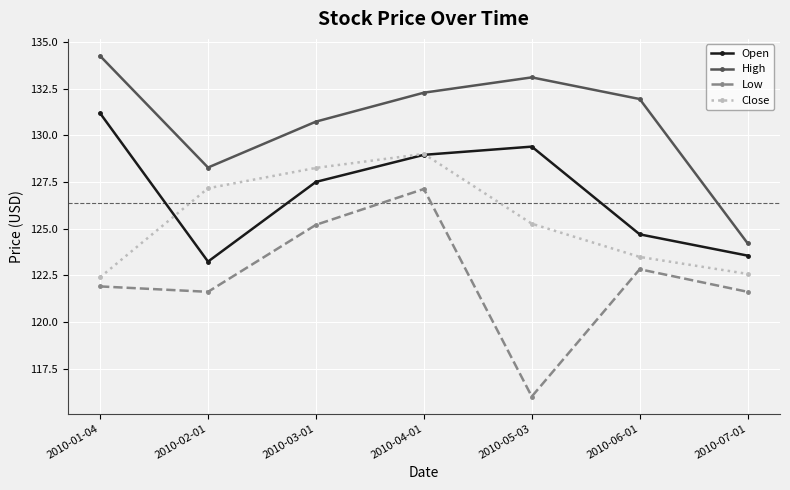

What is the value of the High point at the 6th from the left?

131.9